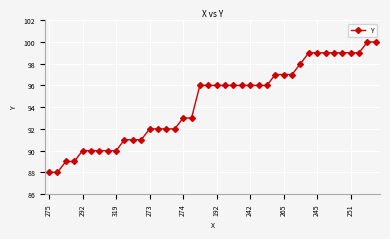

What is the difference between the maximum and second lowest values?

12